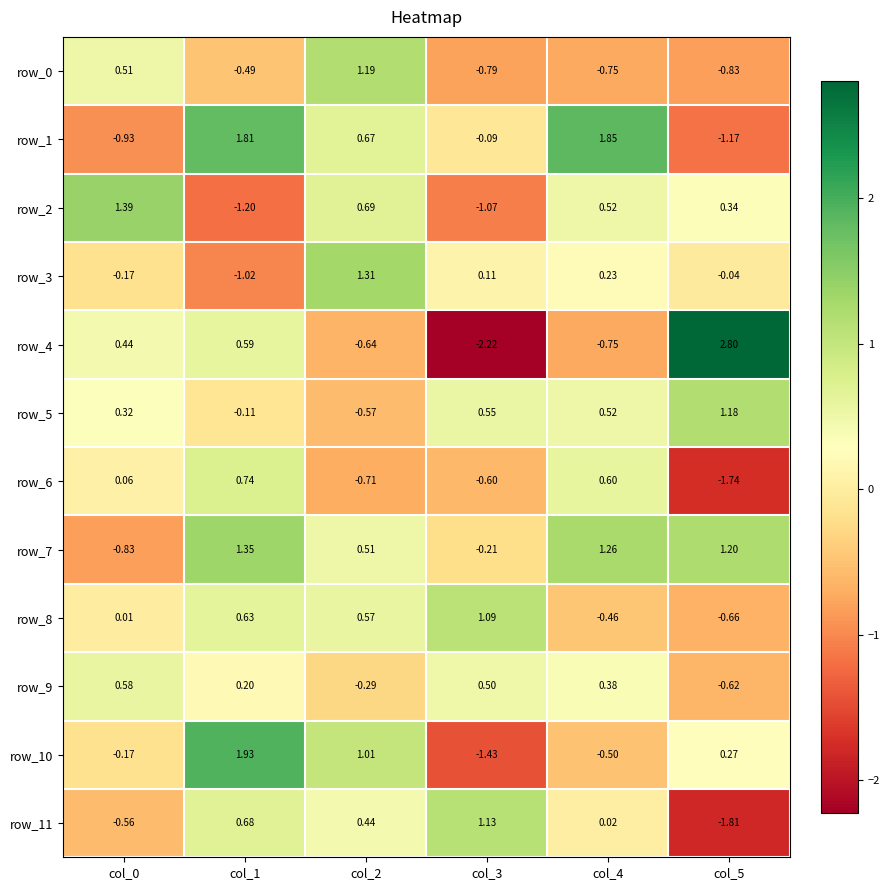

Which category has the lowest value in the row_1 series?

col_5